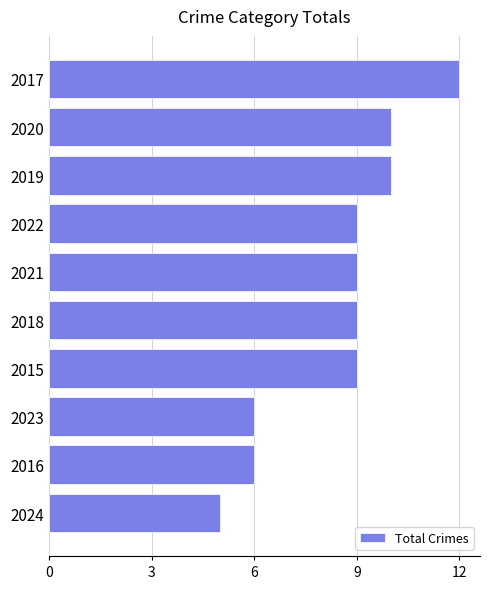

Reading bottom to top, extract all data points from this chart.

5	6	6	9	9	9	9	10	10	12